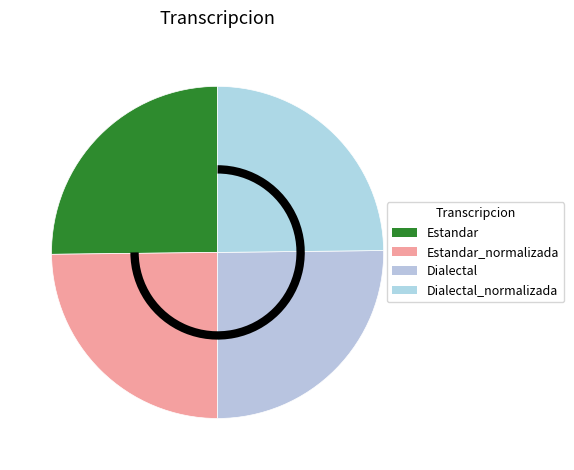

To the nearest percent, what portion does Dialectal represent?

25%